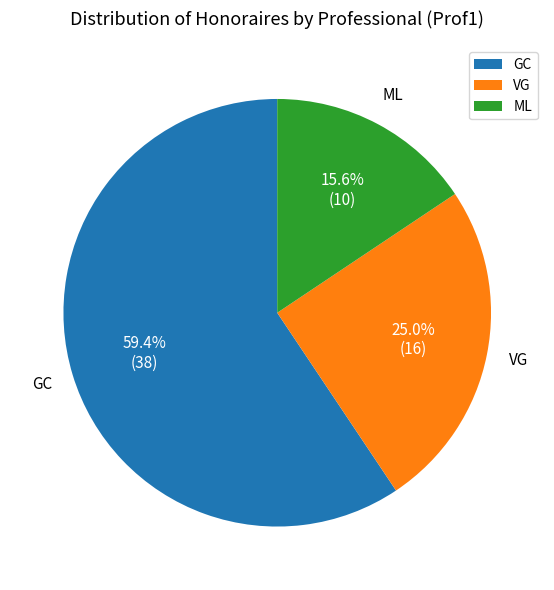

Does GC represent more than half of the total?

Yes